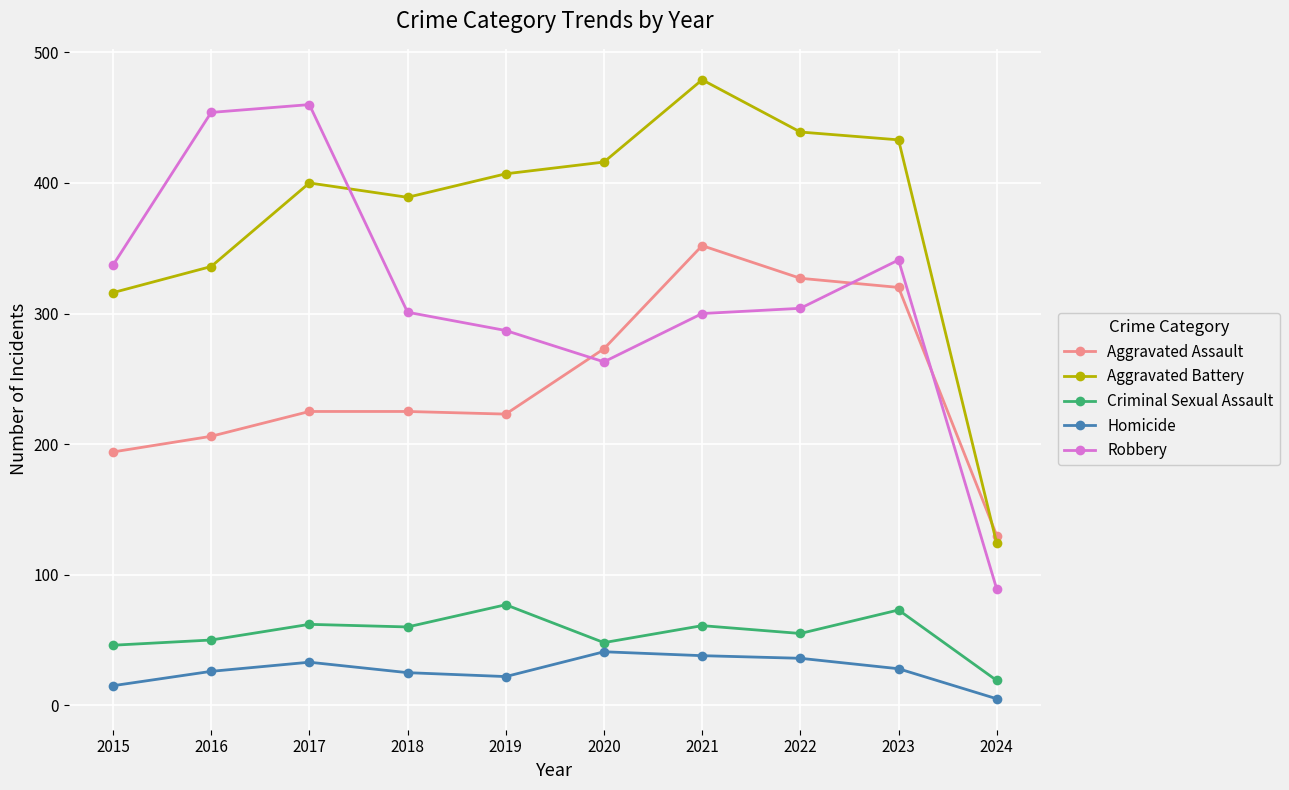

True or false: Homicide has more than 1 interior local peaks.

True